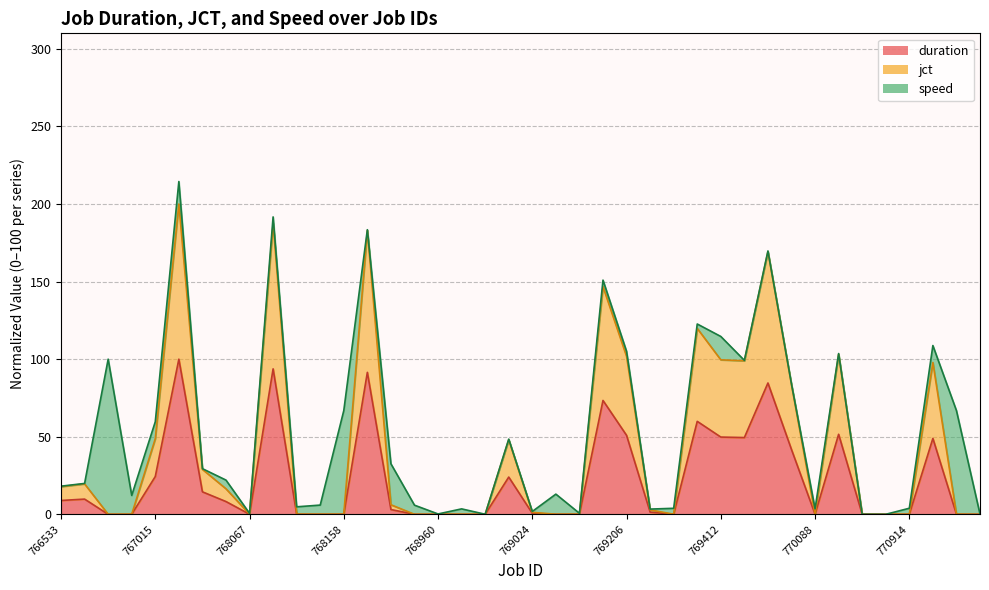

At which category is the sum across all series the highest?

767199